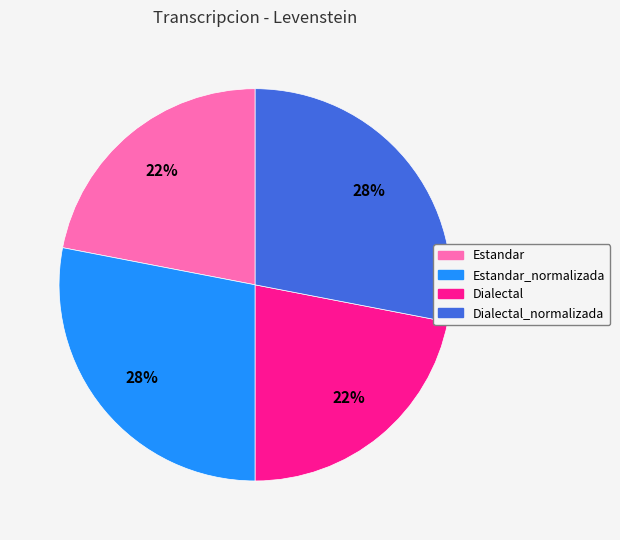

Is there a majority slice in this chart?

No